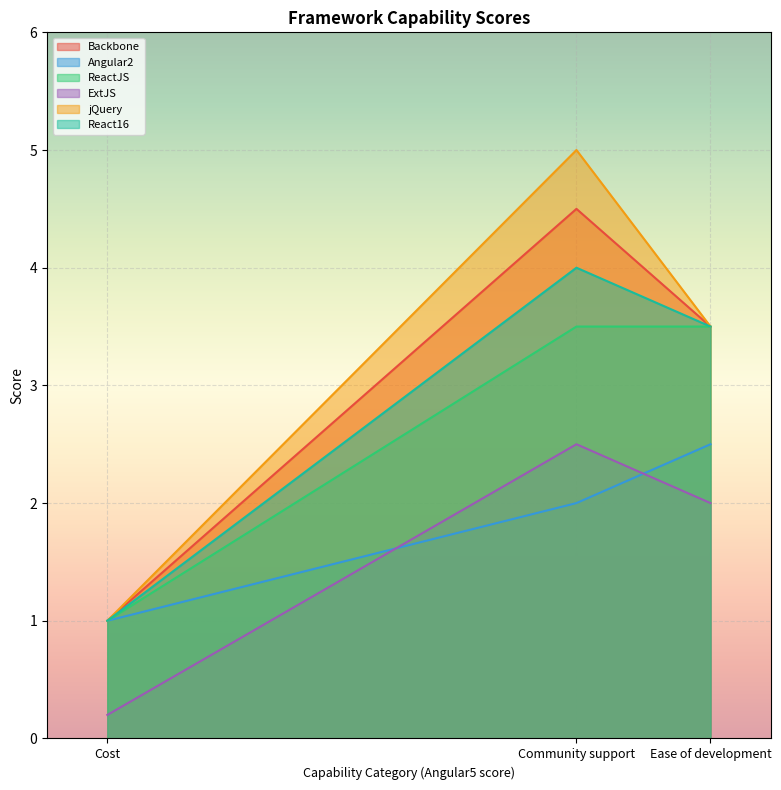

The Backbone series shows 0.6 at Cost. True or false?

False